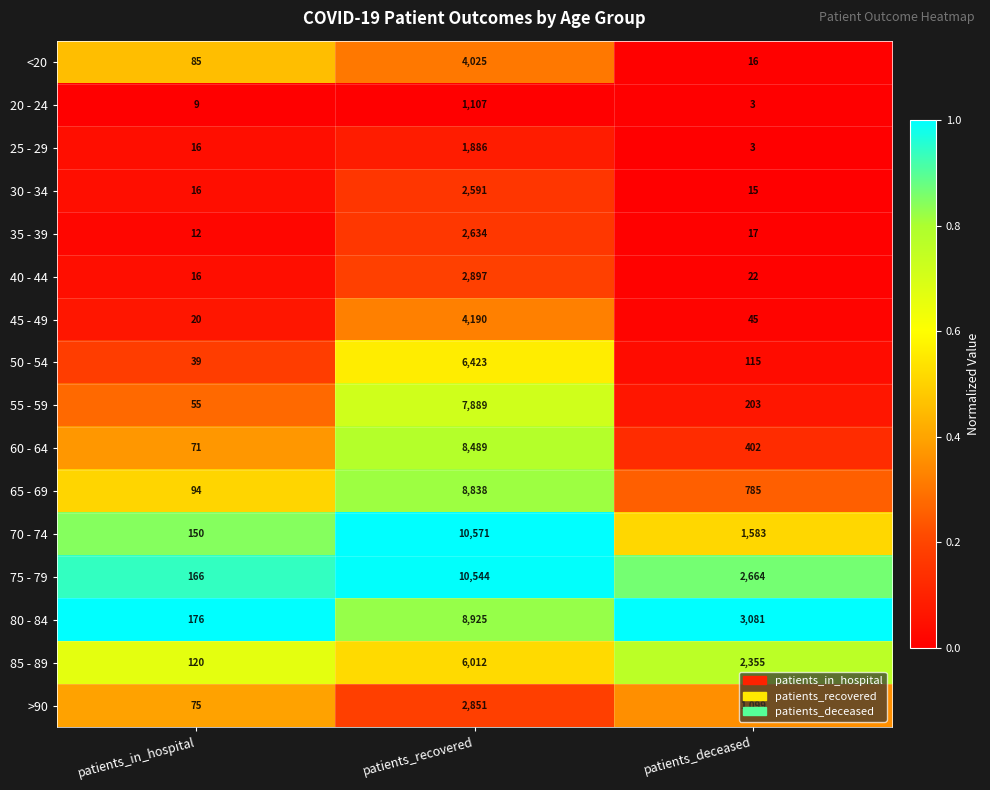

Rank the categories by 65 - 69 value from lowest to highest.

patients_in_hospital, patients_deceased, patients_recovered